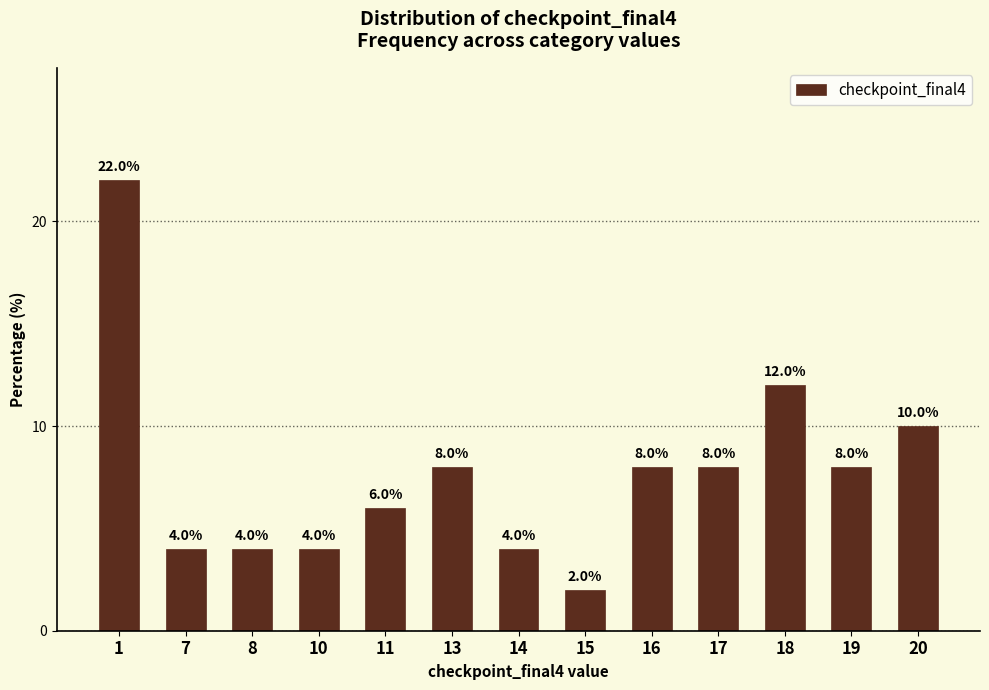

True or false: the data shows 7 at 10.

False